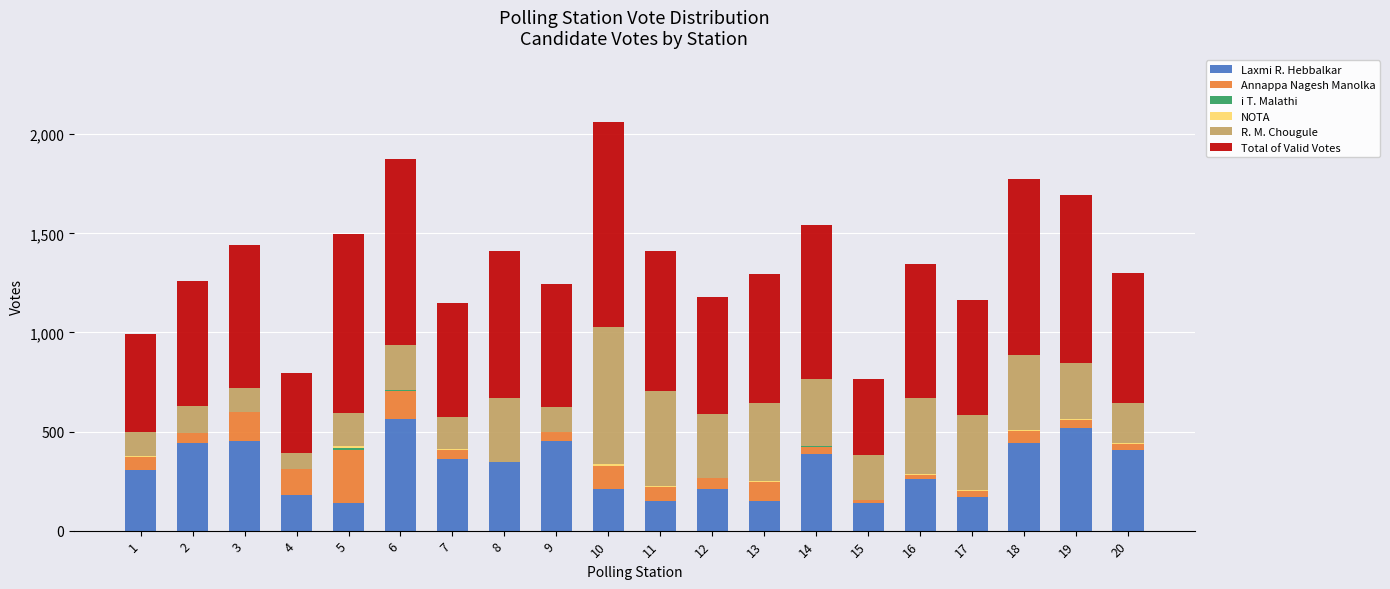

What is the difference between the maximum and minimum values in the Laxmi R. Hebbalkar series?

423